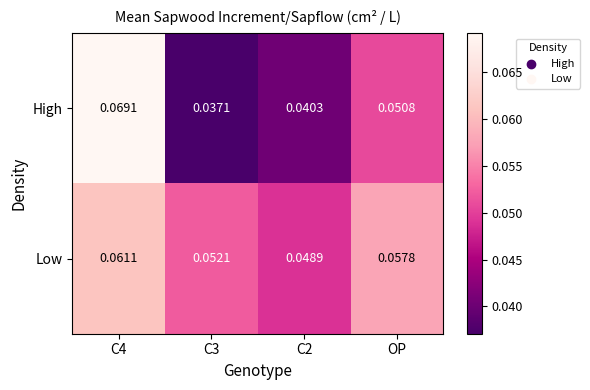

Which series changed the most between C3 and OP?

High